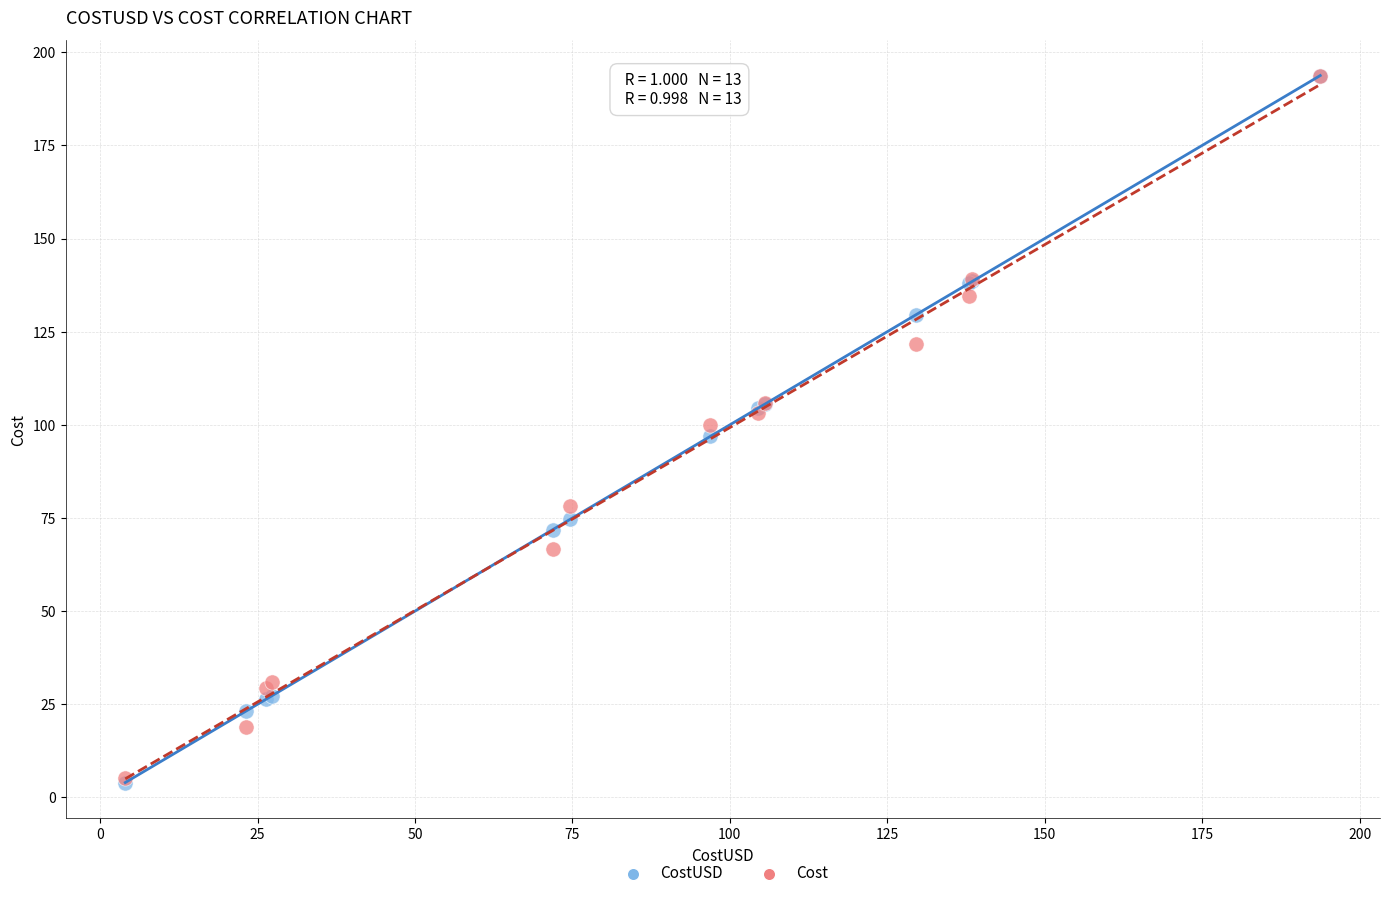

Which series has the largest Y range (max minus min)?

CostUSD